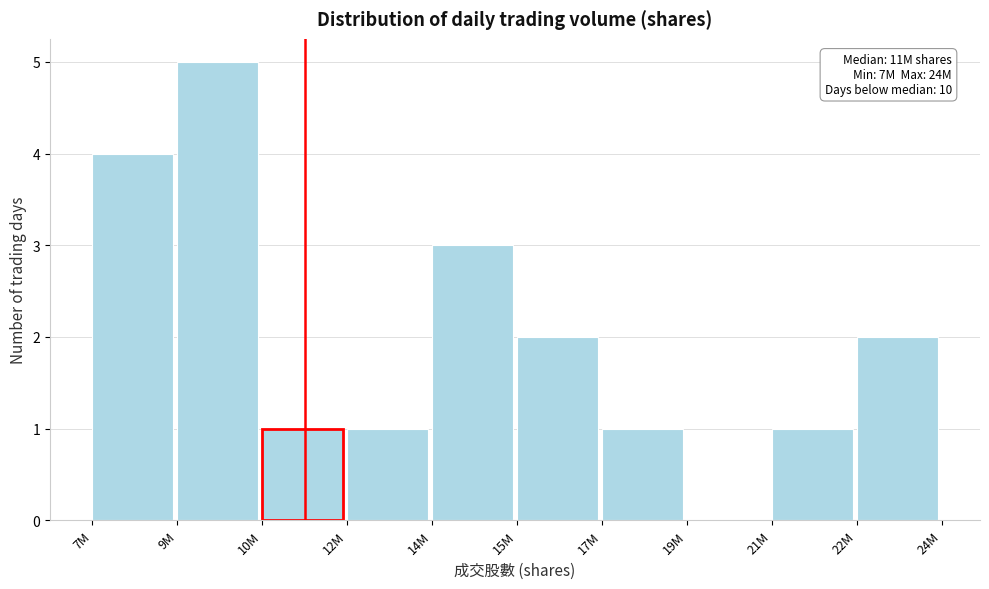

Reading left to right, transcribe all the data shown in this chart.

7M=4	9M=5	10M=1	12M=1	14M=3	15M=2	17M=1	19M=0	21M=1	22M=2